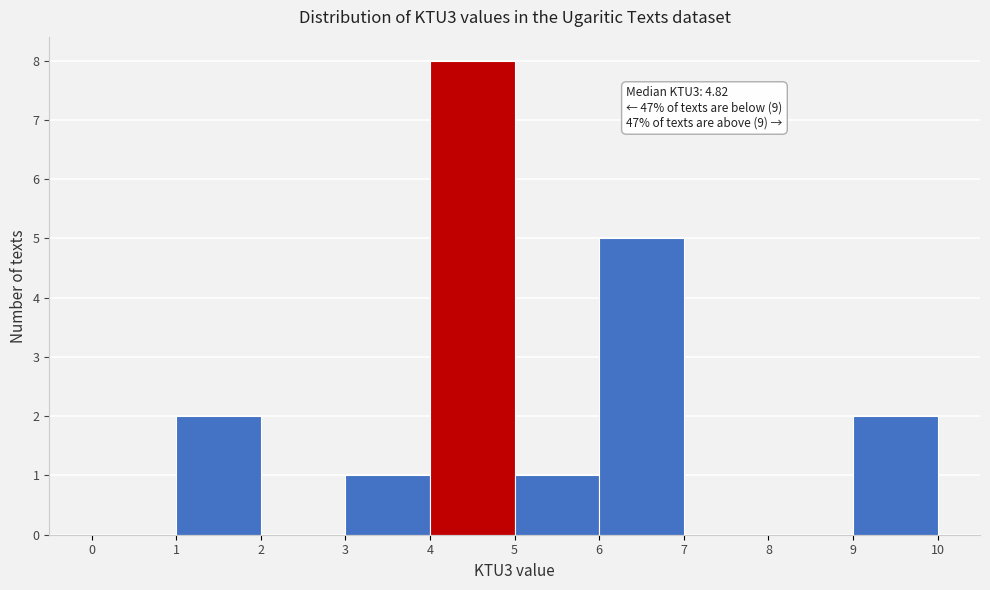

Over which range of the x-axis is the bar tallest?

4 to 5